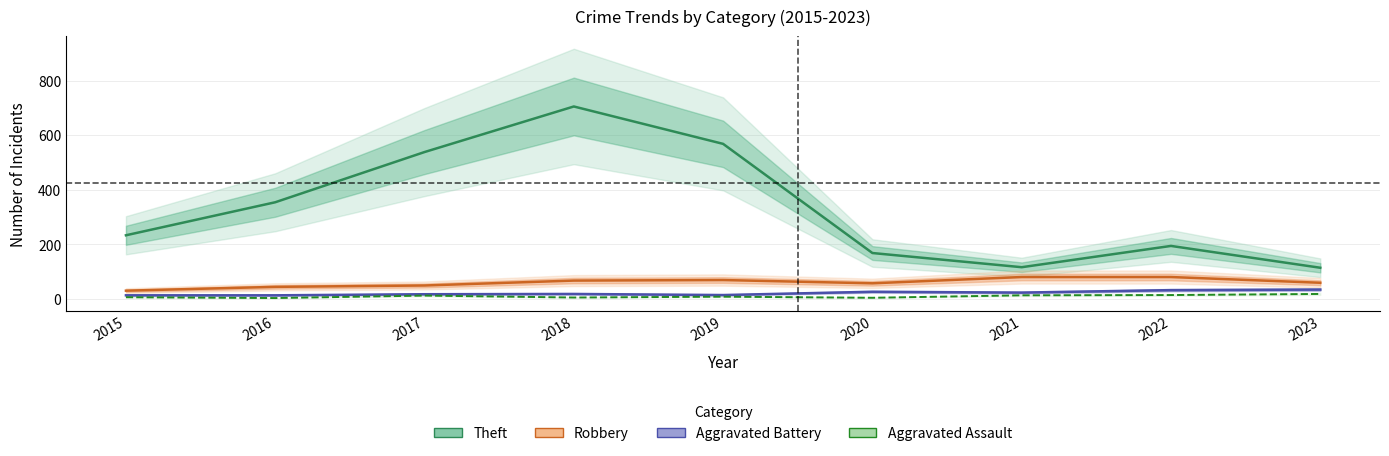

What is the sum of all Robbery values?

535